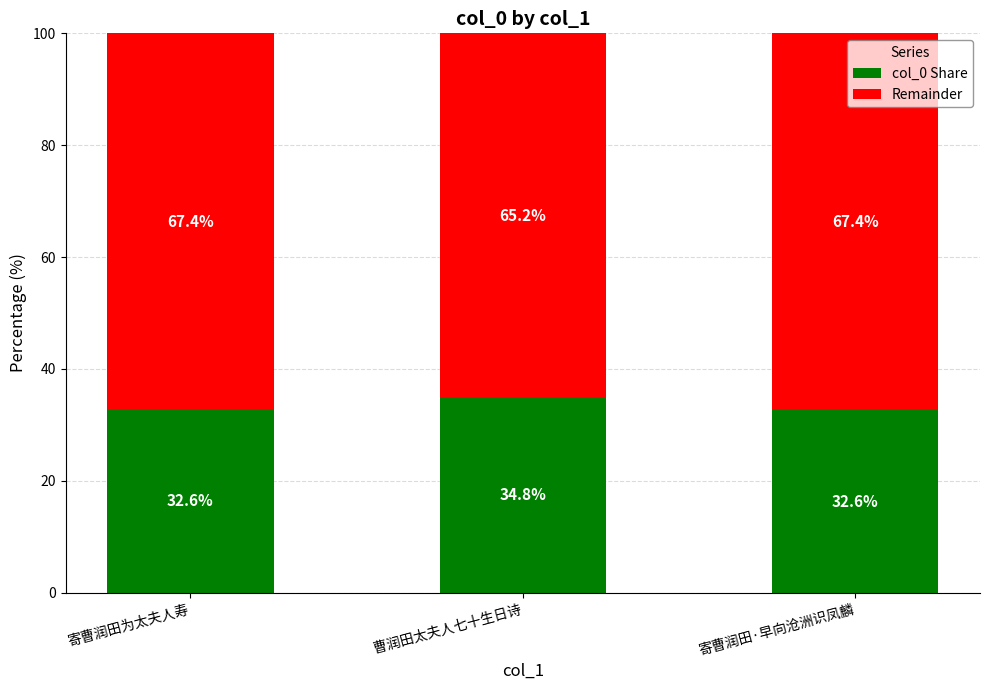

What is the highest value of the col_0 Share series?

34.8